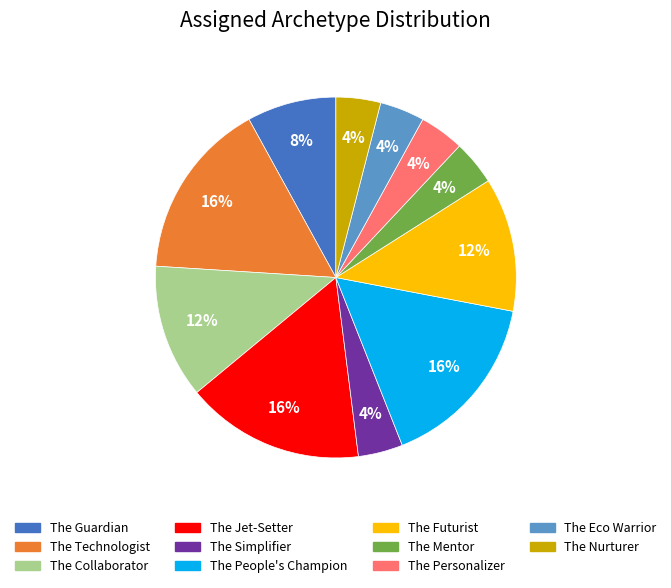

To the nearest percent, what is the combined percentage of The People's Champion and The Nurturer?

20%